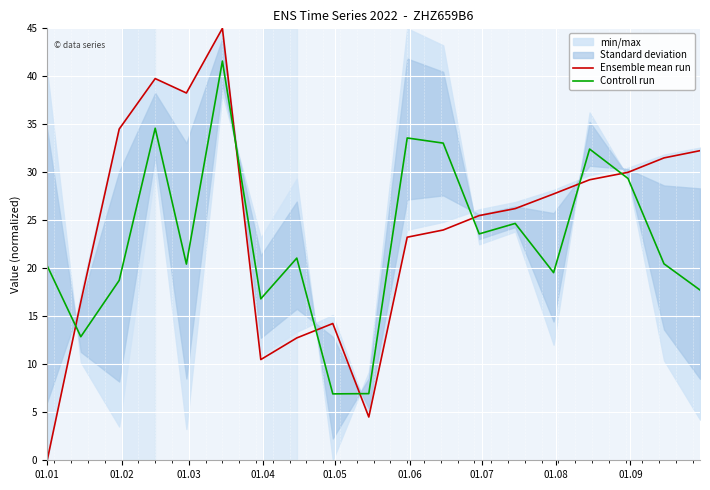

What is the greatest value displayed?

45.0